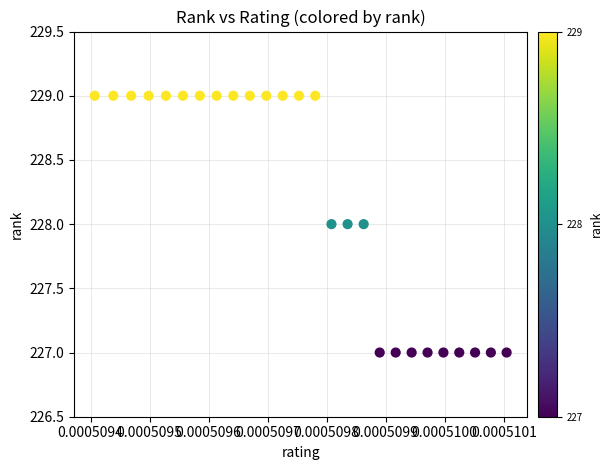

Count the number of points in this scatter plot.

26